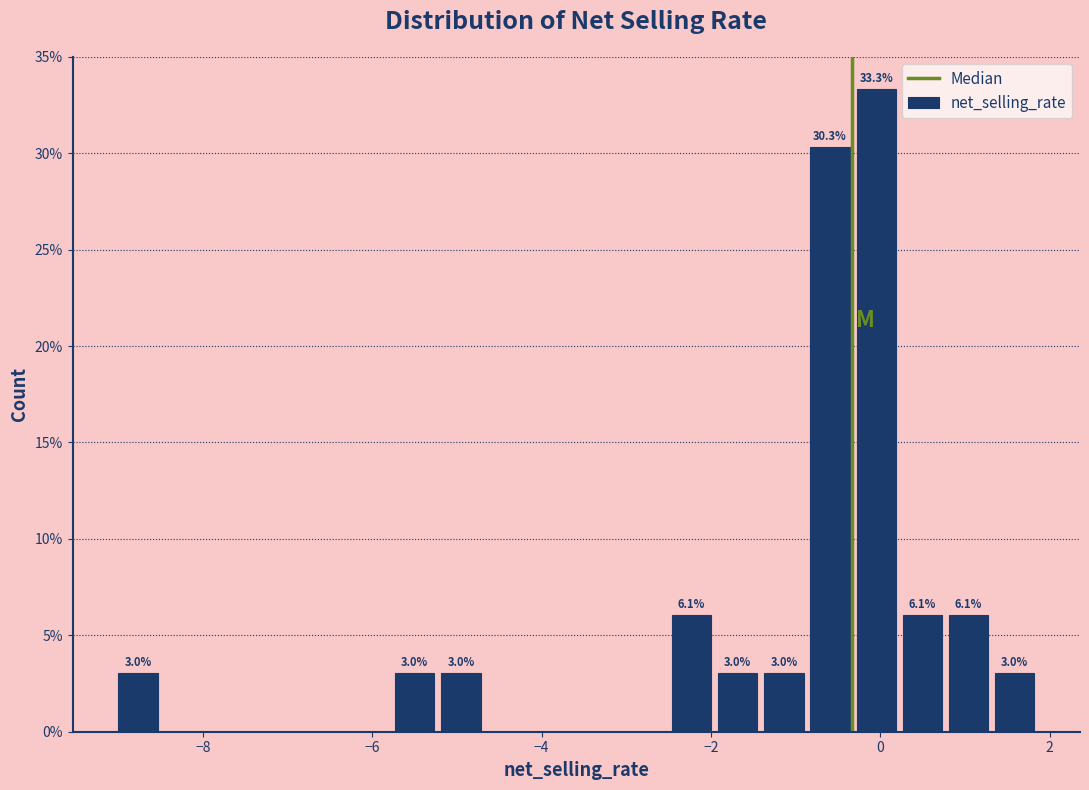

Read against the x-axis, roughly where is the centre of the tallest bar?

0.0